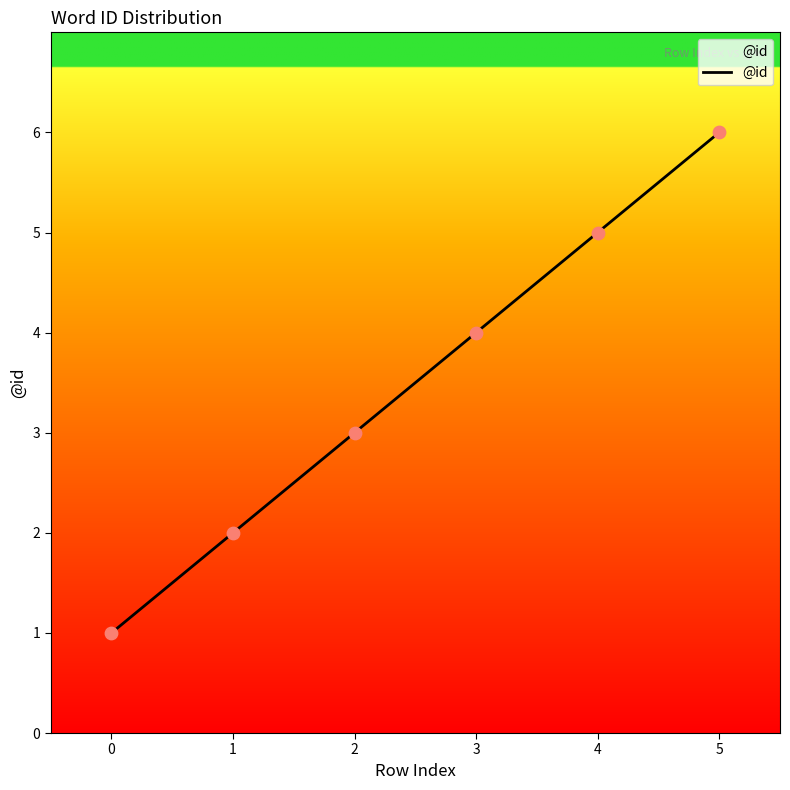

What is the ratio of the value at 3 to the value at 1?

2.0